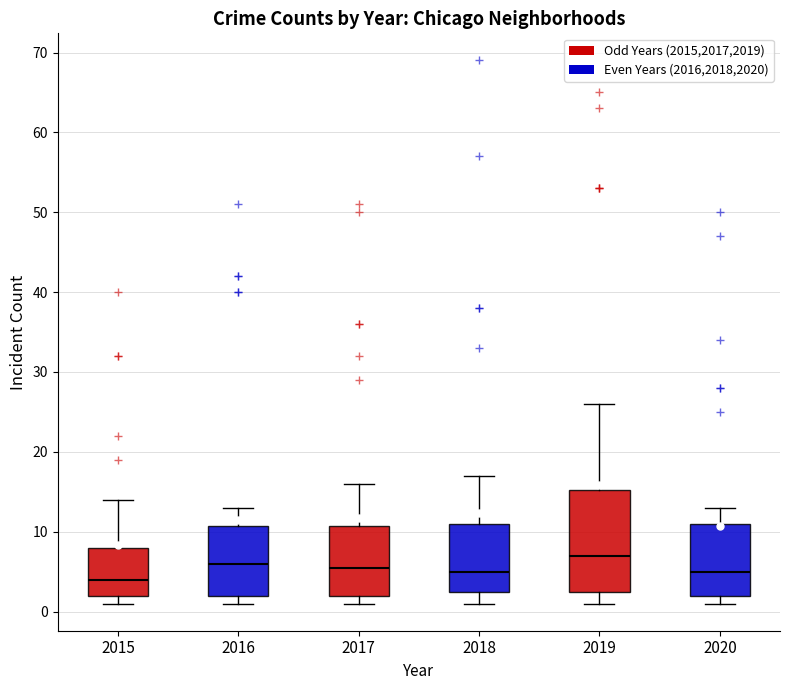

Reading left to right, transcribe this box plot: for each box, give where its median line is, the range the box spans, and where its two whiskers end, as read against the y-axis. The values are not printed on the chart, so give them approximately, as read against the axis.

2015: median 4, box 2 to 8, whiskers 1 to 14
2016: median 6, box 2 to 11, whiskers 1 to 13
2017: median 6, box 2 to 11, whiskers 1 to 16
2018: median 5, box 3 to 11, whiskers 1 to 17
2019: median 7, box 3 to 15, whiskers 1 to 26
2020: median 5, box 2 to 11, whiskers 1 to 13